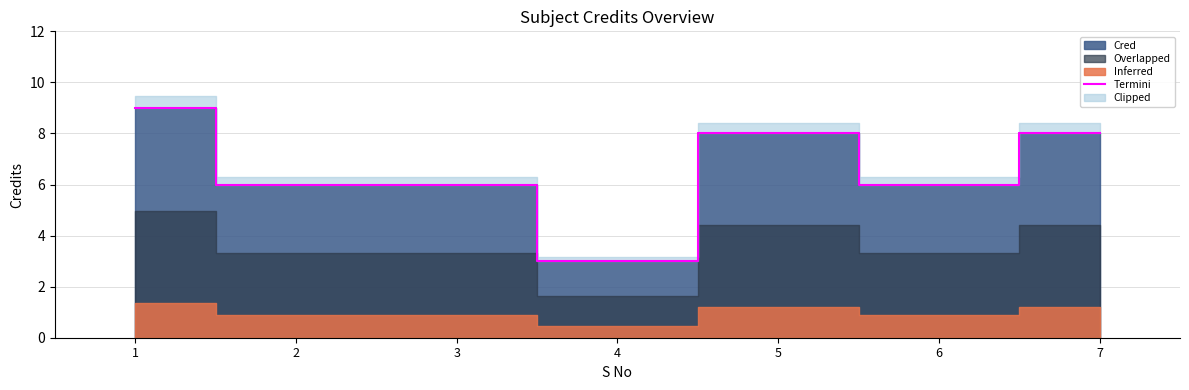

True or false: the data shows 1 at 4.

False